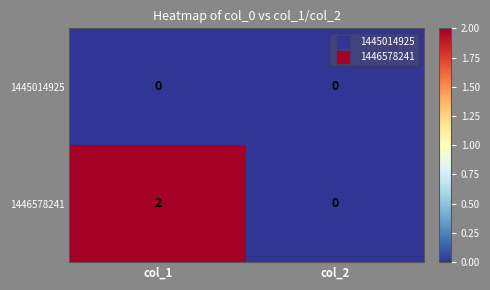

Between col_1 and col_2, which series saw the biggest shift?

1446578241